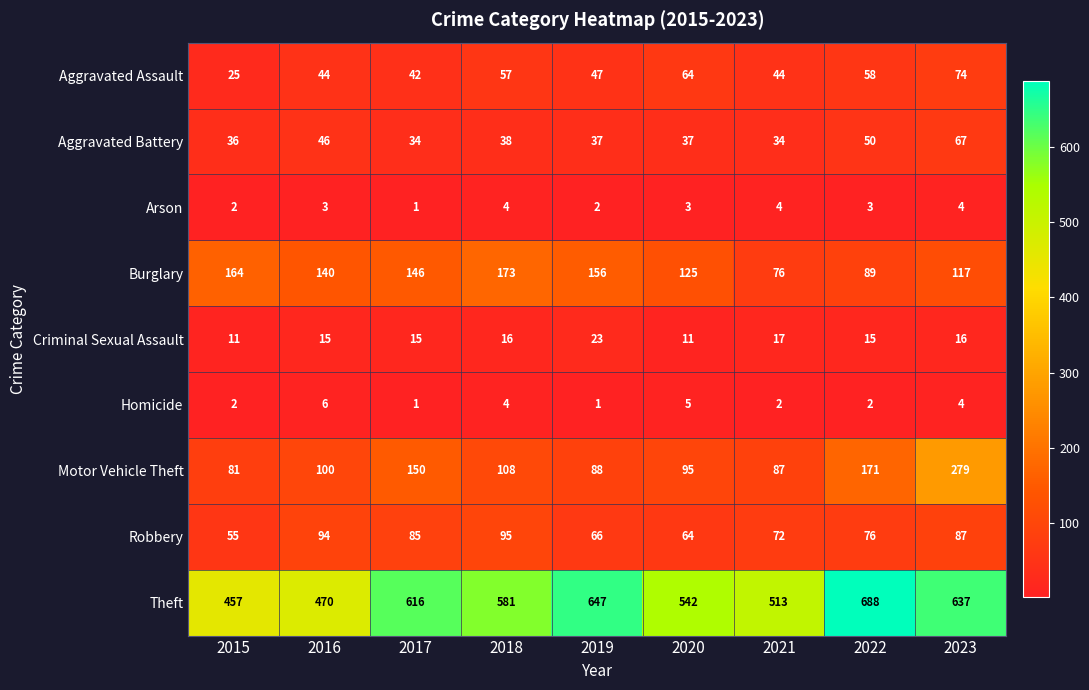

What is the minimum value shown in the chart?

1